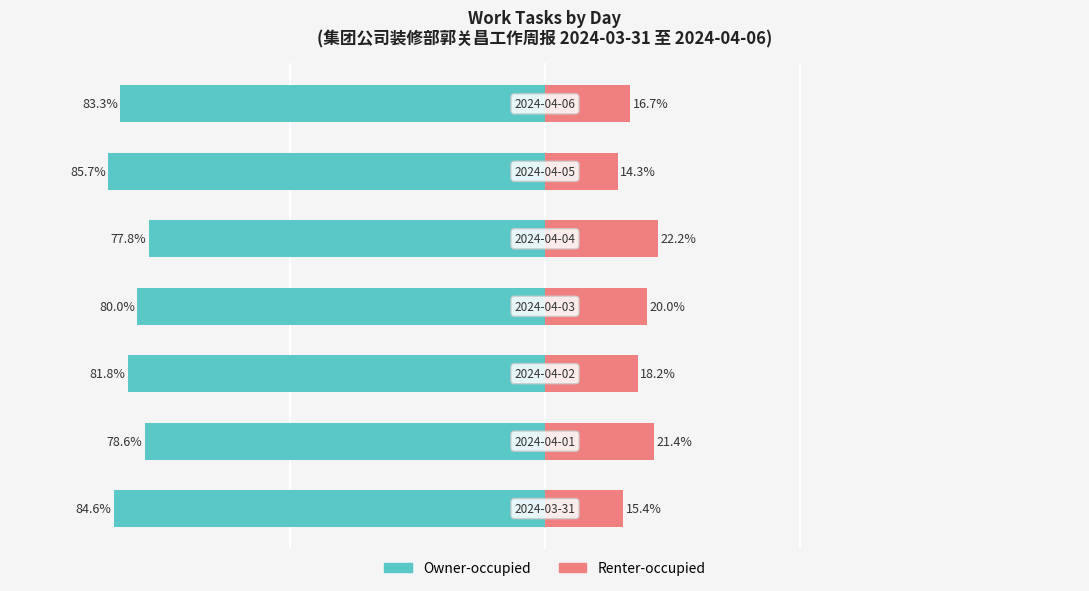

Is it true that Owner-occupied equals -77.8 at 4?

True